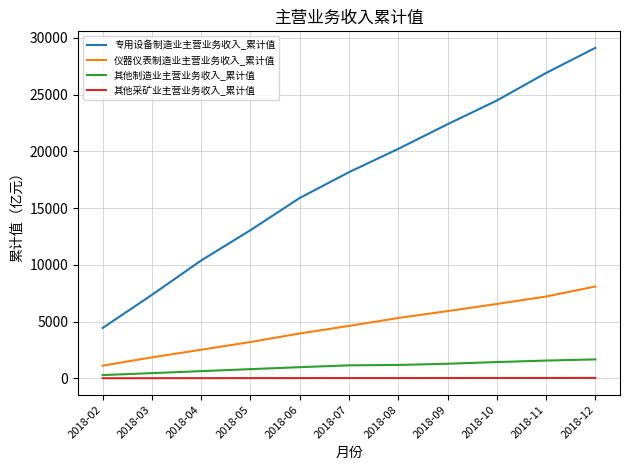

True or false: 仪器仪表制造业主营业务收入_累计值 has more than 1 interior local peaks.

False